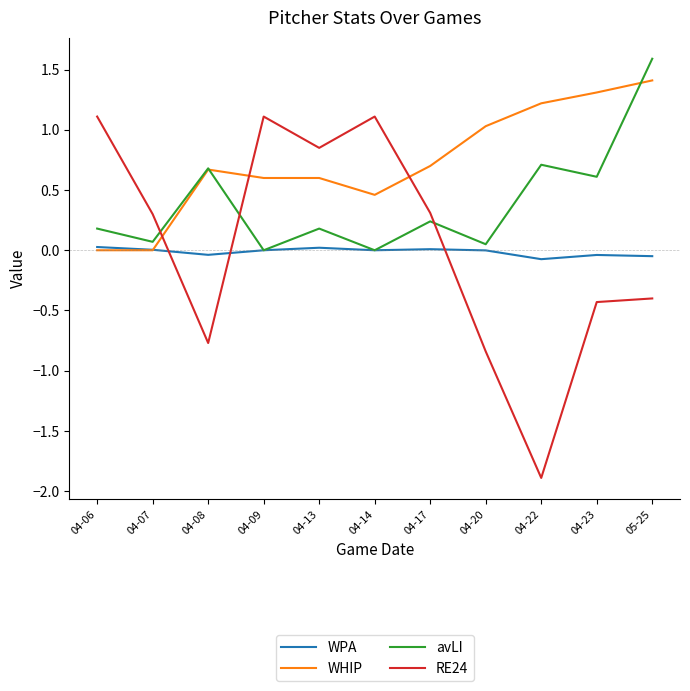

What is the difference between the RE24 values at 04-13 and 04-14?

0.3